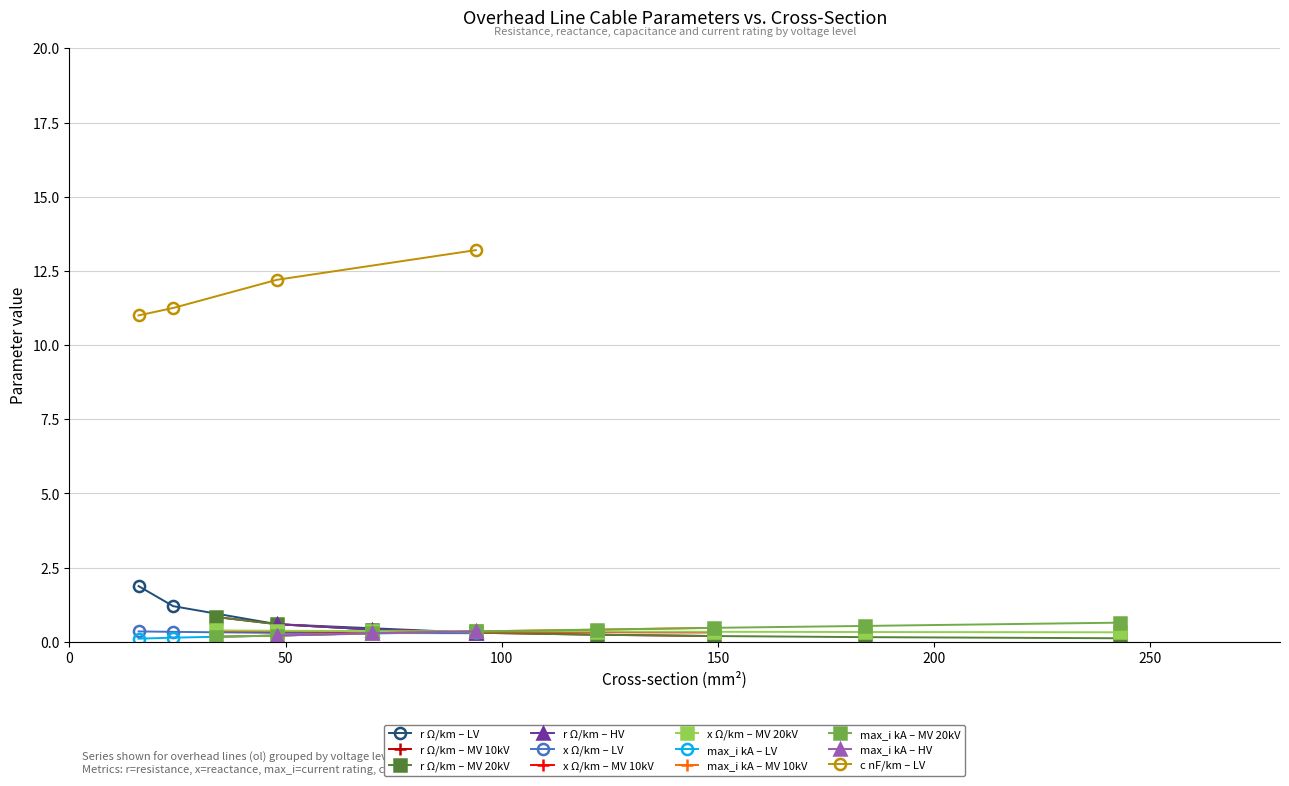

The value of max_i_ka at 184 is 0.5. True or false?

True